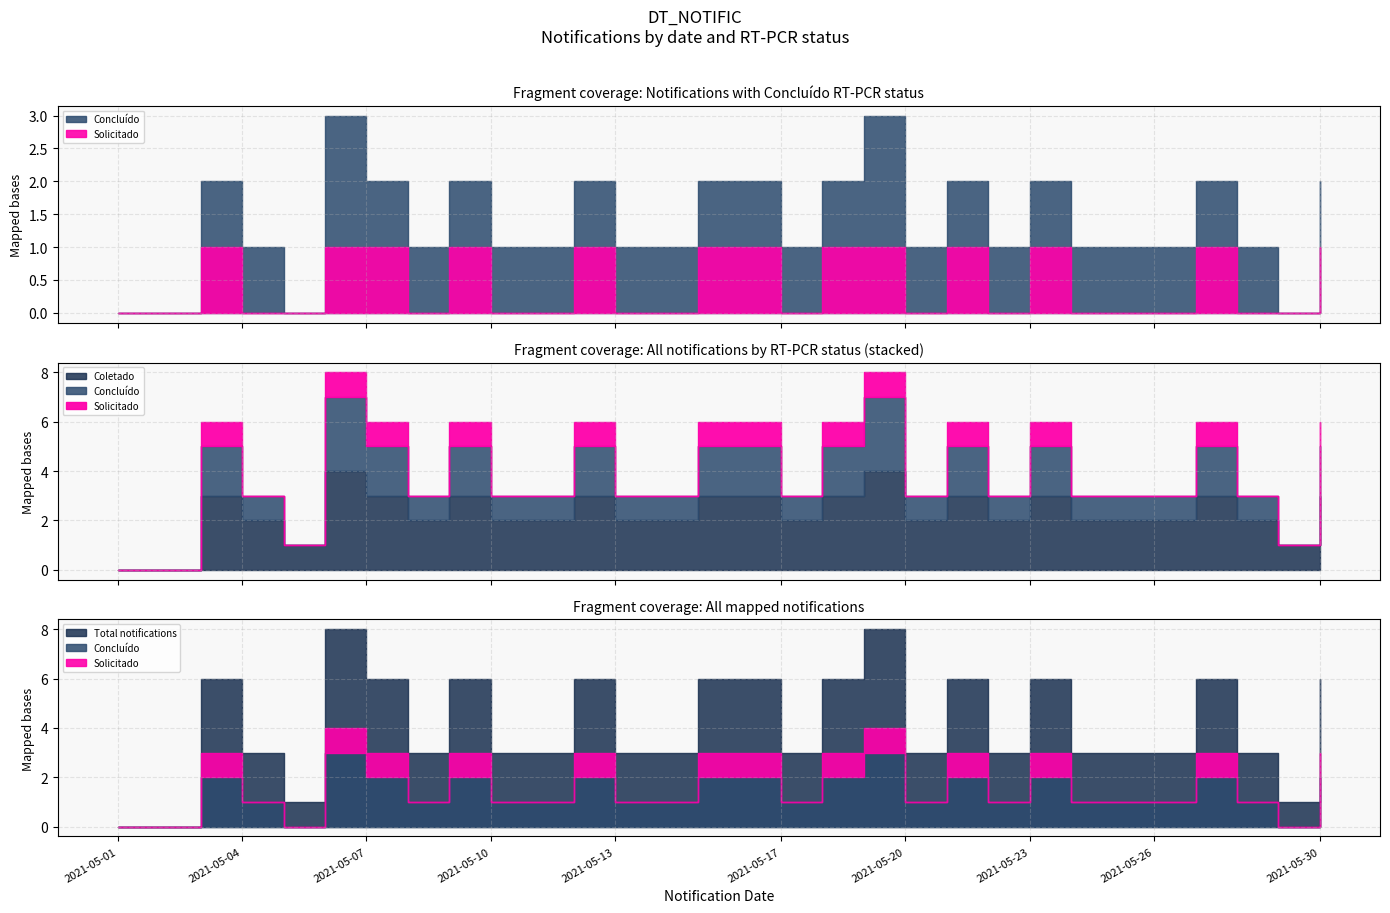

True or false: Solicitado and Coletado cross at least once.

False